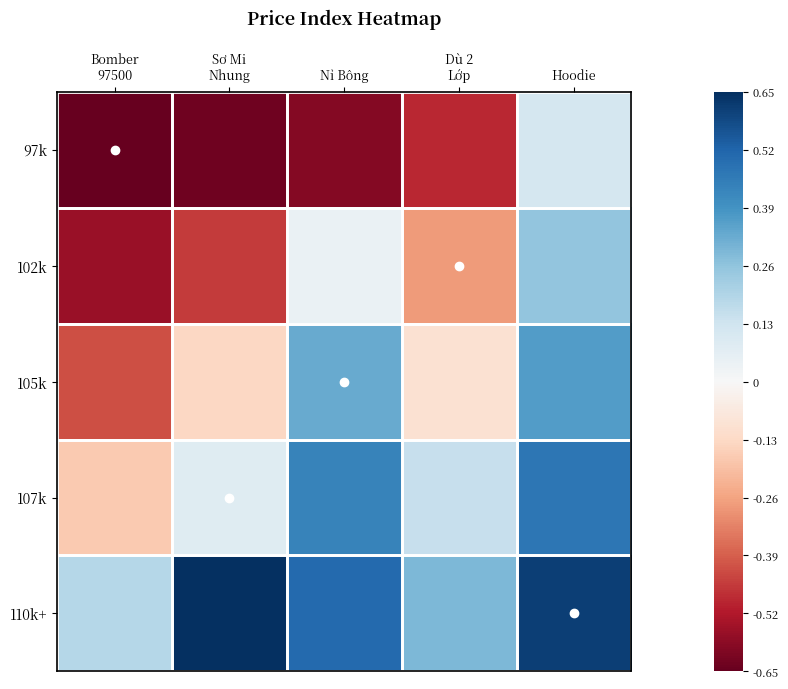

Reading right to left, what are all the values shown in this chart?

97k: Hoodie=0.1	Dù 2
Lớp=-0.5	Nỉ Bông=-0.6	Sơ Mi
Nhung=-0.6	Bomber
97500=-0.7
102k: Hoodie=0.3	Dù 2
Lớp=-0.3	Nỉ Bông=0.0	Sơ Mi
Nhung=-0.5	Bomber
97500=-0.6
105k: Hoodie=0.4	Dù 2
Lớp=-0.1	Nỉ Bông=0.3	Sơ Mi
Nhung=-0.1	Bomber
97500=-0.4
107k: Hoodie=0.5	Dù 2
Lớp=0.2	Nỉ Bông=0.4	Sơ Mi
Nhung=0.1	Bomber
97500=-0.2
110k+: Hoodie=0.6	Dù 2
Lớp=0.3	Nỉ Bông=0.5	Sơ Mi
Nhung=0.7	Bomber
97500=0.2